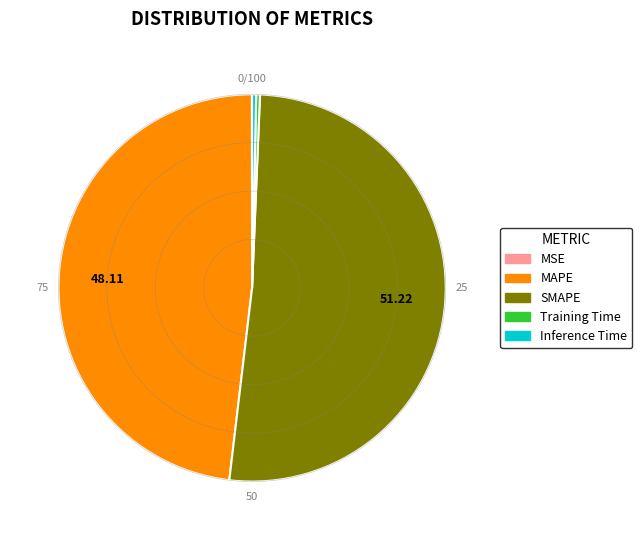

Which category has the biggest portion of the pie?

SMAPE